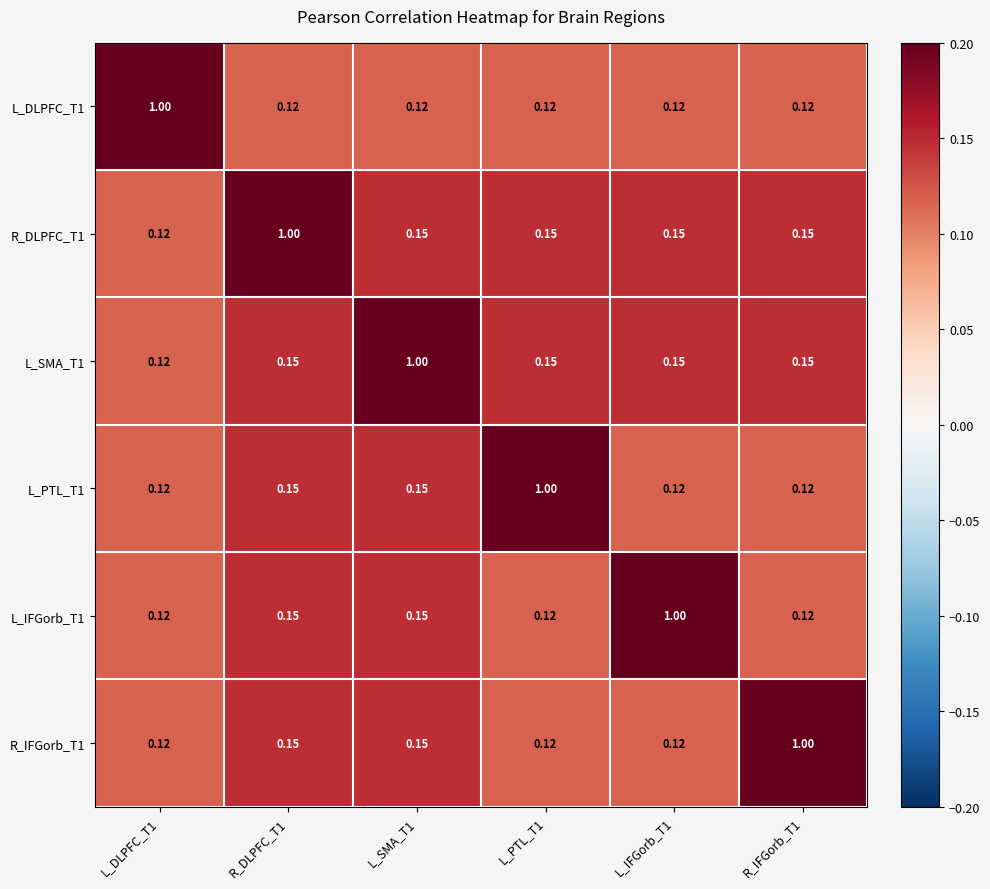

At how many categories does at least one series exceed 0?

6